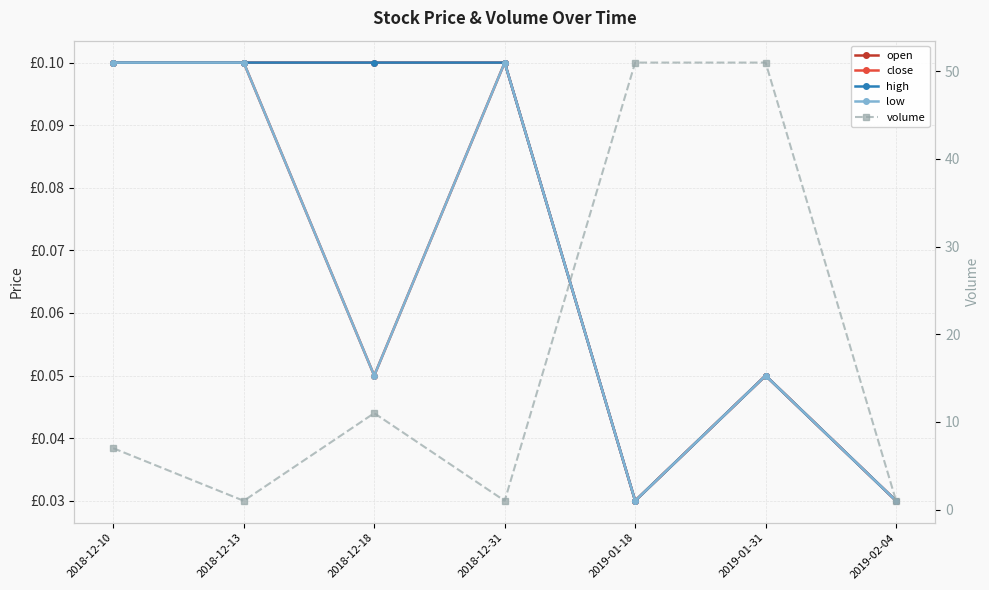

What is the difference between the second highest and minimum values in the open series?

0.1